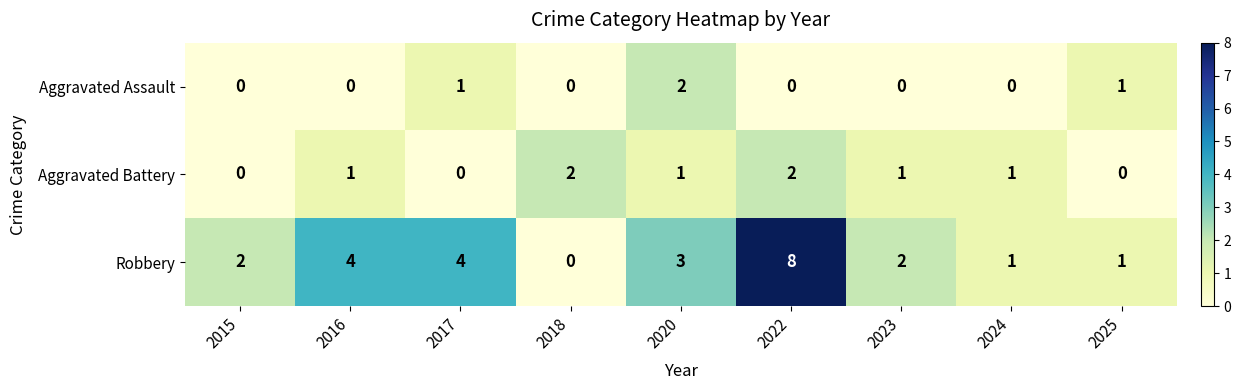

At which category is the sum across all series the highest?

2022